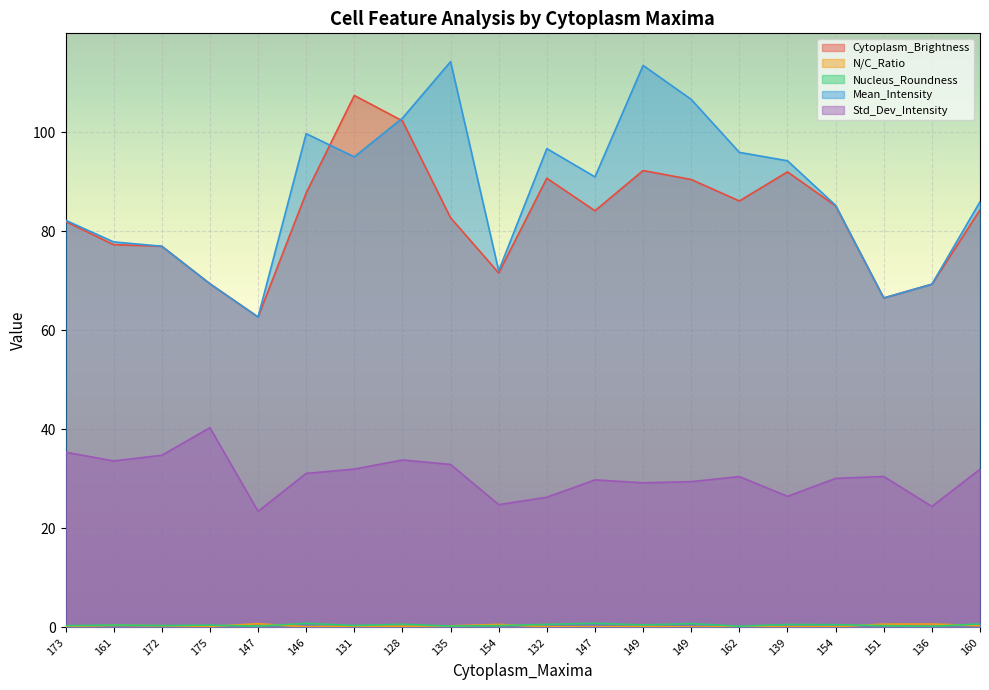

The Std_Dev_Intensity series shows 5.2 at 154. True or false?

False